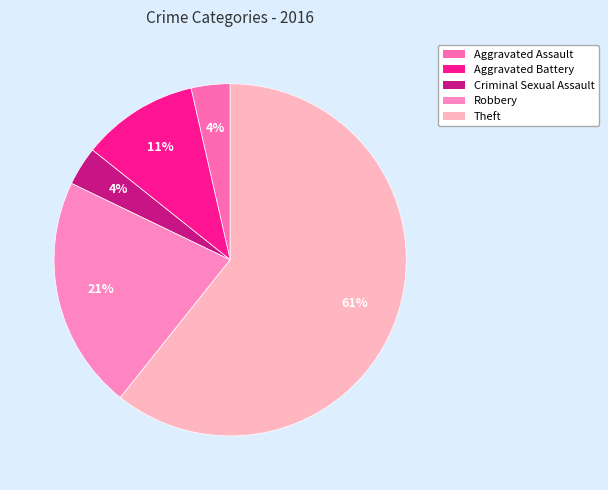

Is it true that Aggravated Battery is 3% of the pie?

False